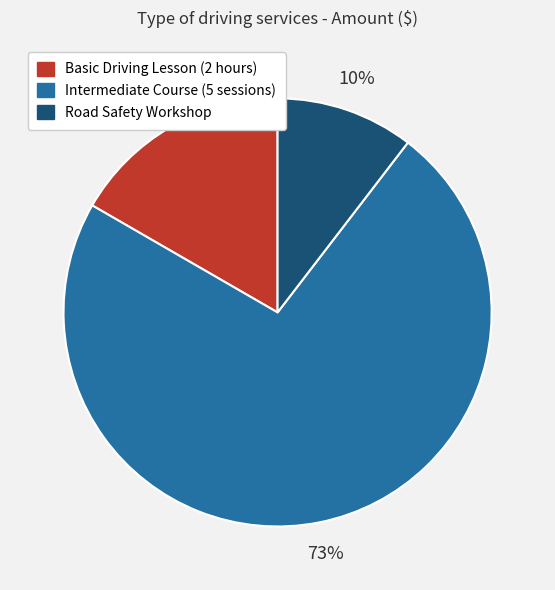

Is it true that Basic Driving Lesson (2 hours) is 25% of the pie?

False